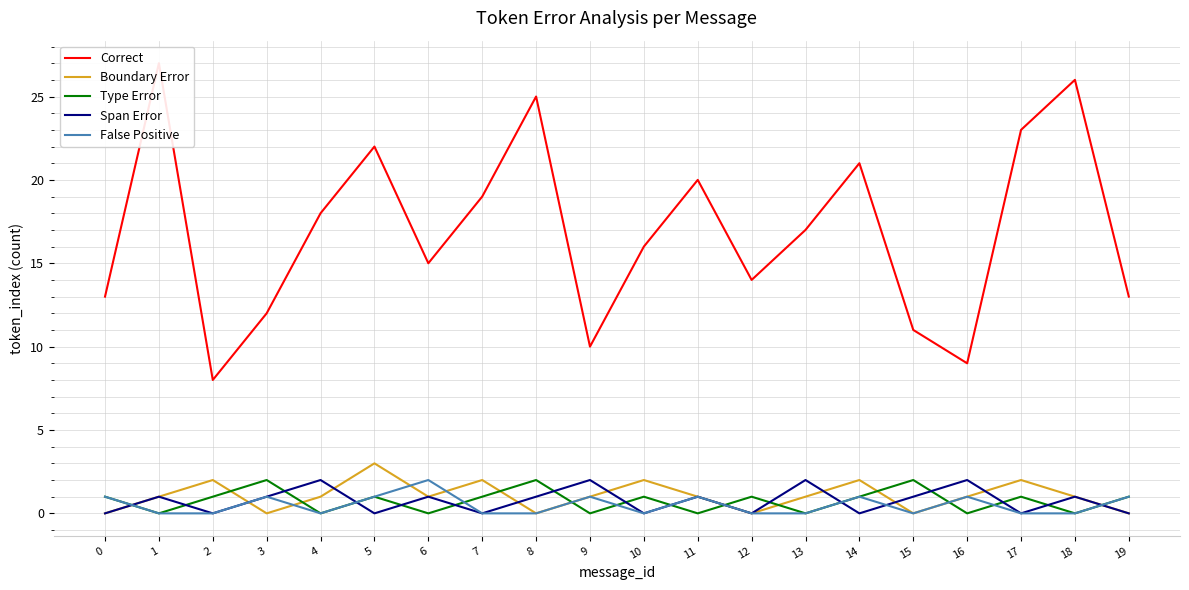

In Correct, how many points are higher than both neighbors (excluding endpoints)?

6